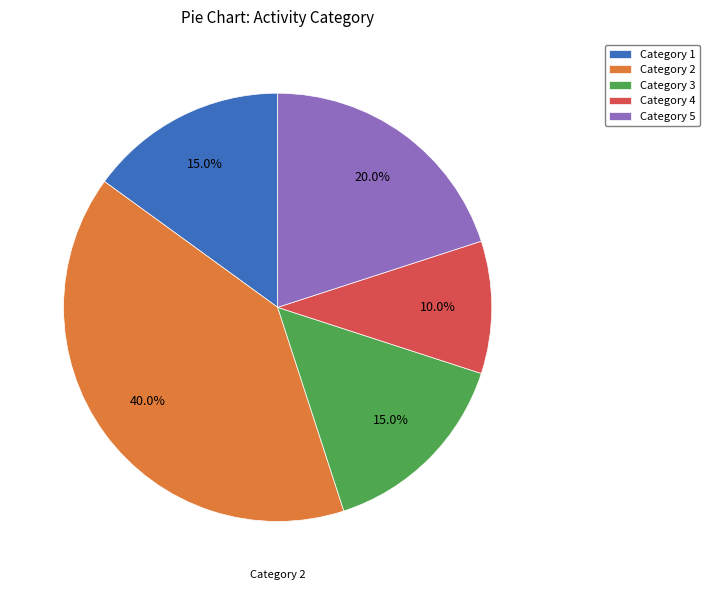

How many segments does this pie chart have?

5